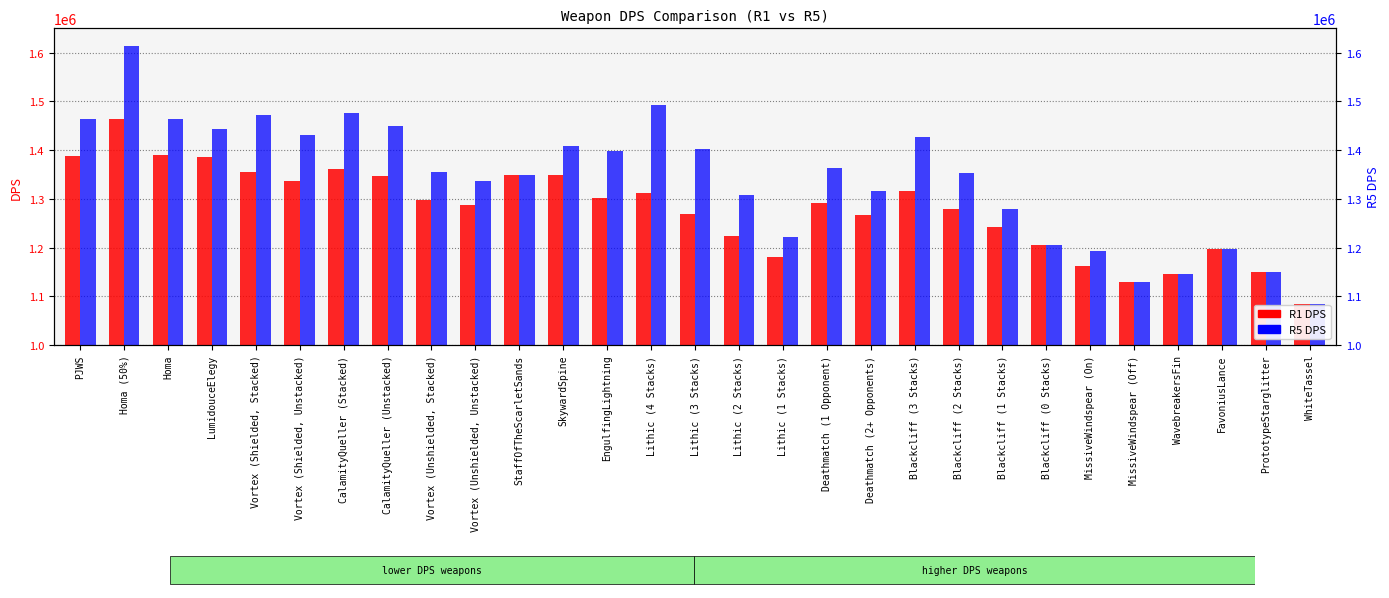

What are all the series names shown in the legend?

R1, R5